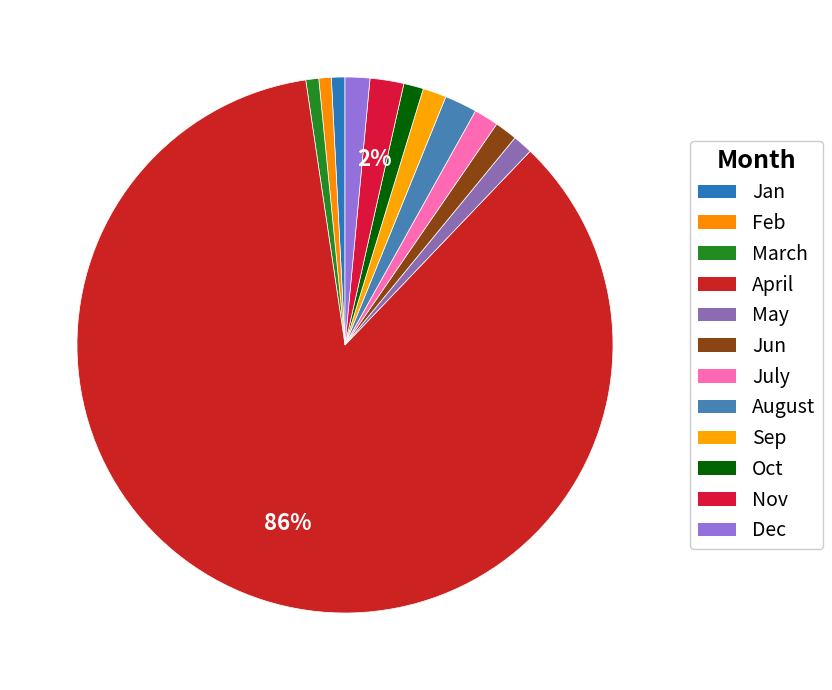

How many slices are in this pie chart?

12